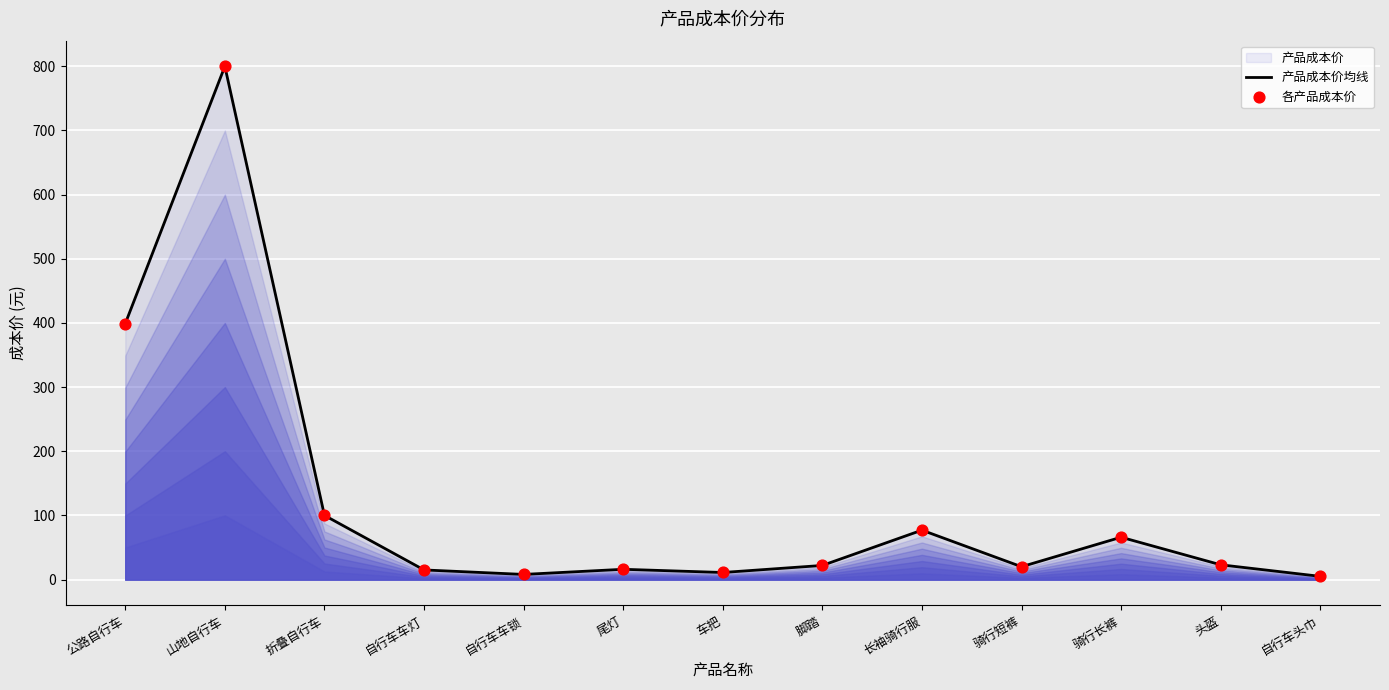

Is the value of 产品成本价均线 at 自行车车锁 greater than the value of 各产品成本价 at 尾灯?

No